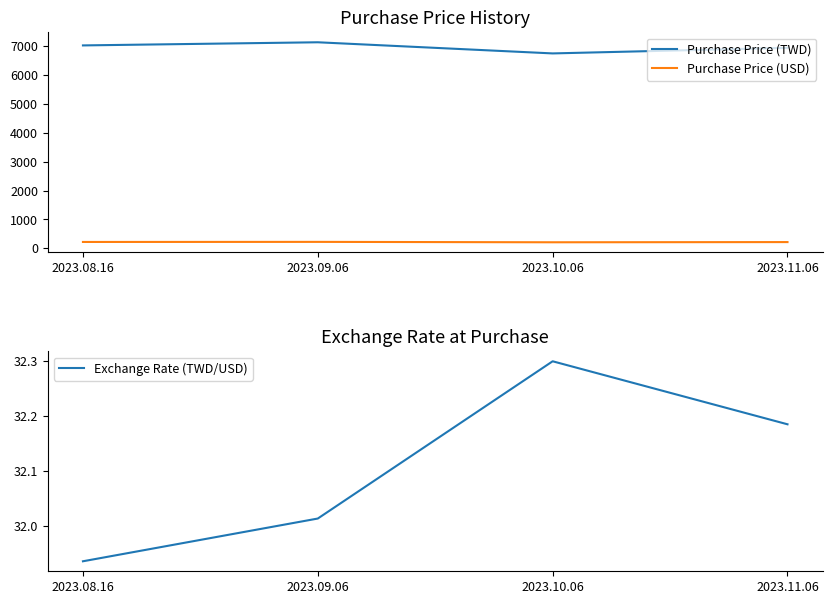

At which label does Exchange Rate (TWD/USD) reach its peak?

2023.10.06